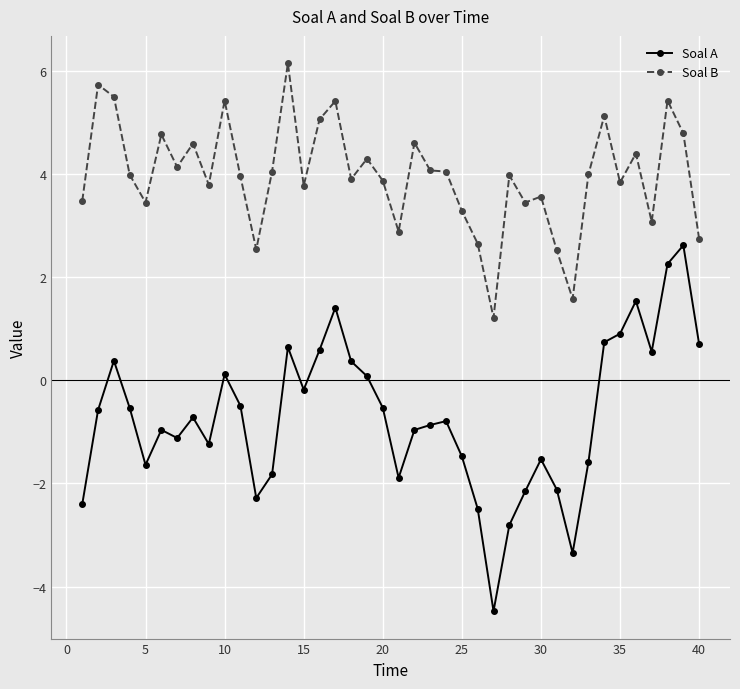

At how many categories does at least one series exceed 0?

40